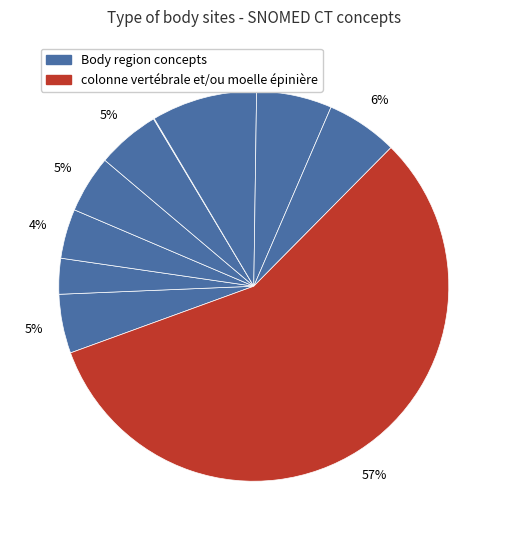

What is the largest slice in the pie chart?

colonne vertébrale et/ou moelle épinière